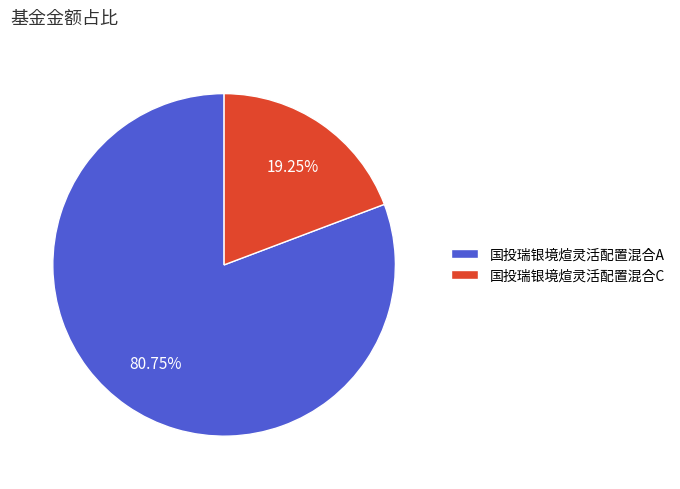

What is the smallest slice in the pie chart?

国投瑞银境煊灵活配置混合C